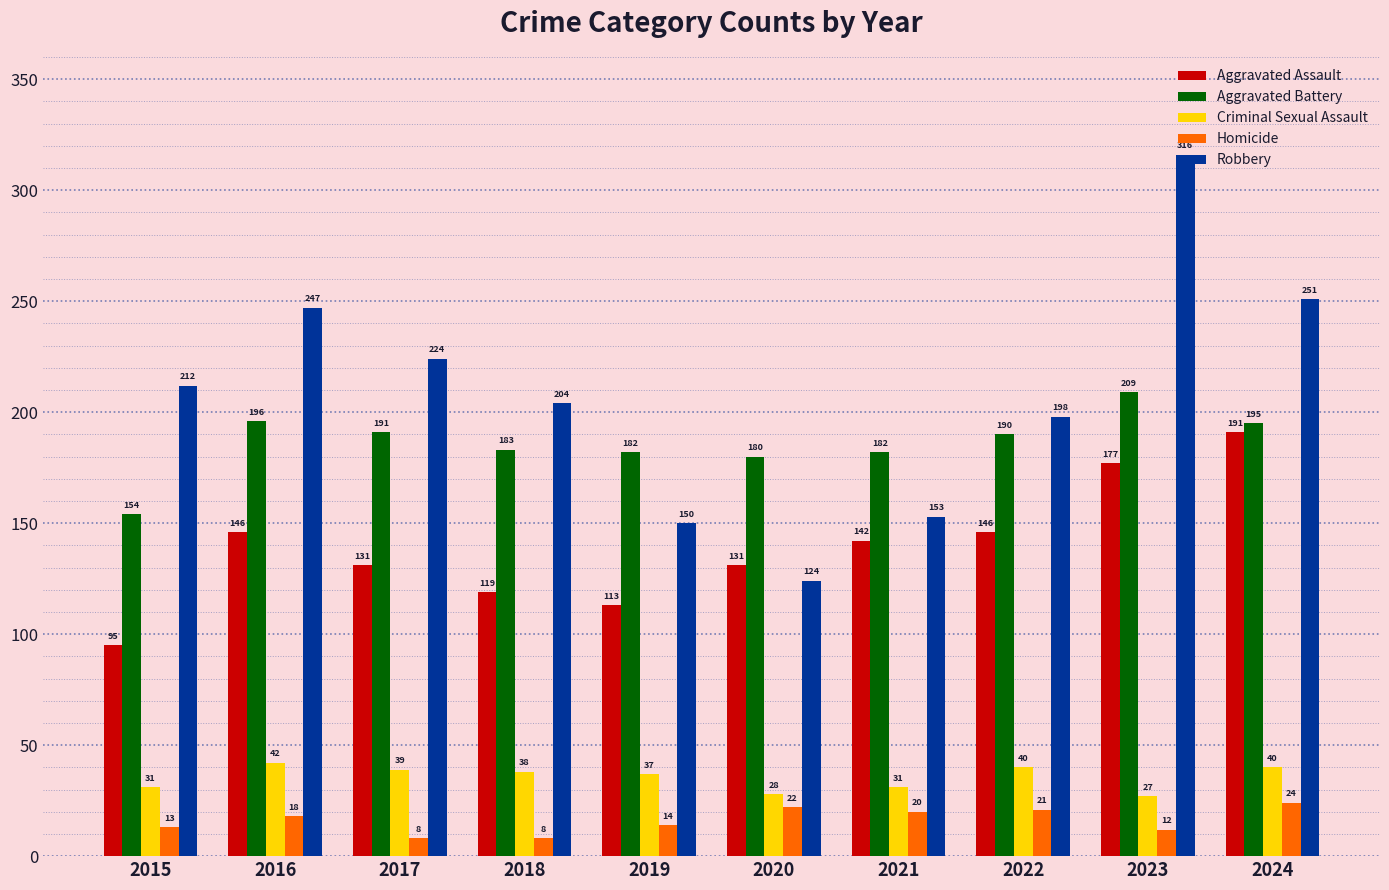

At how many categories does at least one series exceed 15?

10